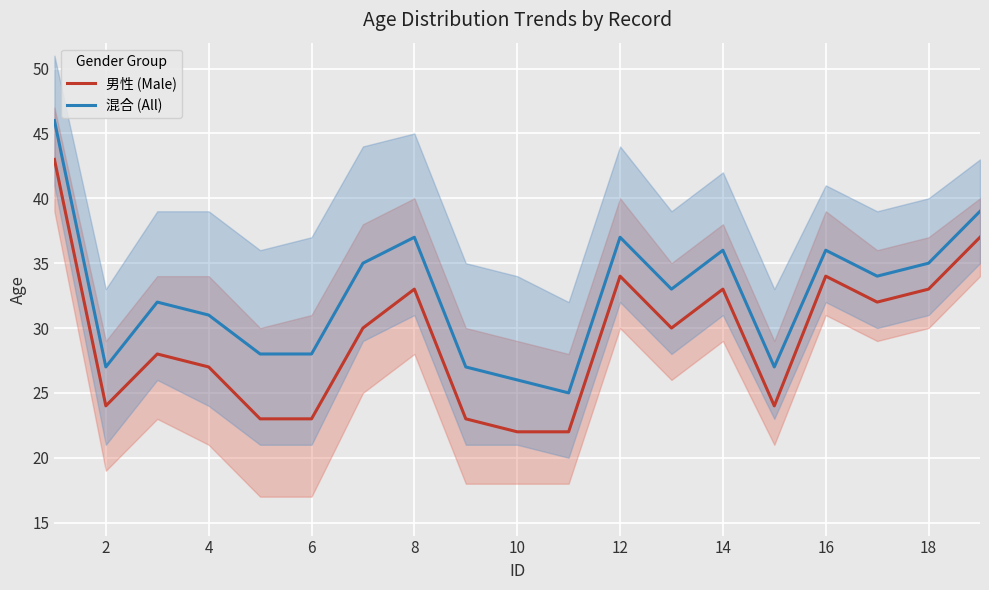

True or false: 男性 (Male) and 混合 (All) intersect in this chart.

False